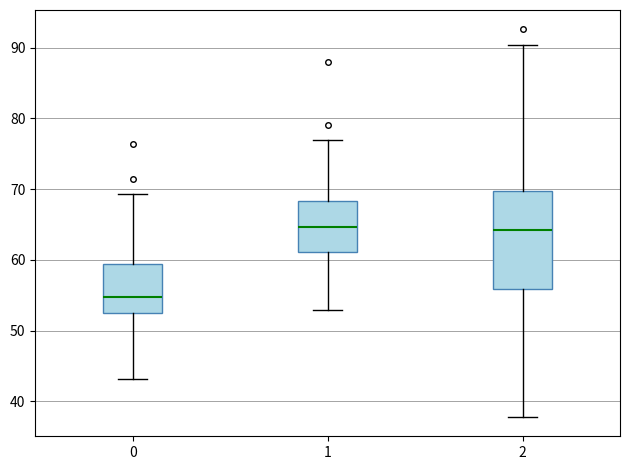

Where does the lower whisker of the box at x = 1 end on the y-axis? The values are not printed on the chart, so give them approximately, as read against the axis.

53